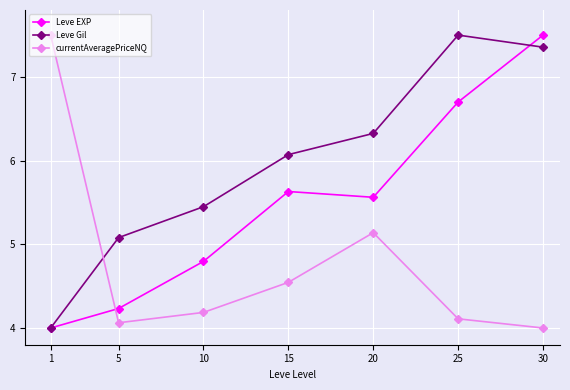

What is the spread (max minus min) of values at 1?

3.5